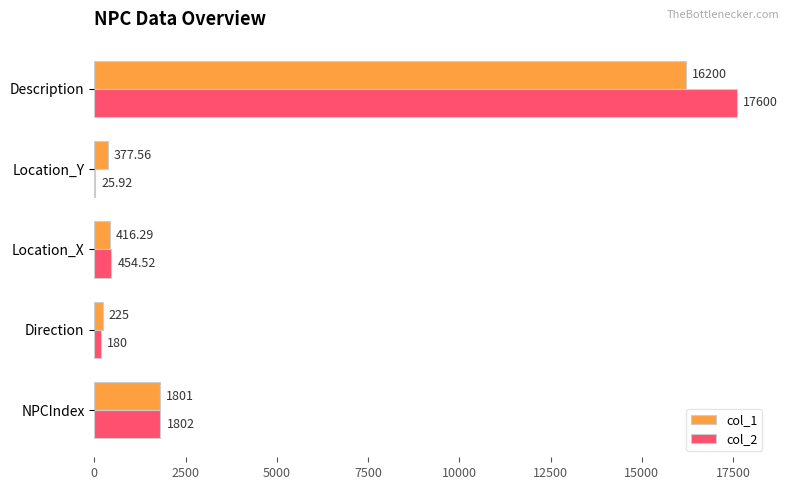

Is the value of col_1 at NPCIndex greater than the value of col_2 at NPCIndex?

No